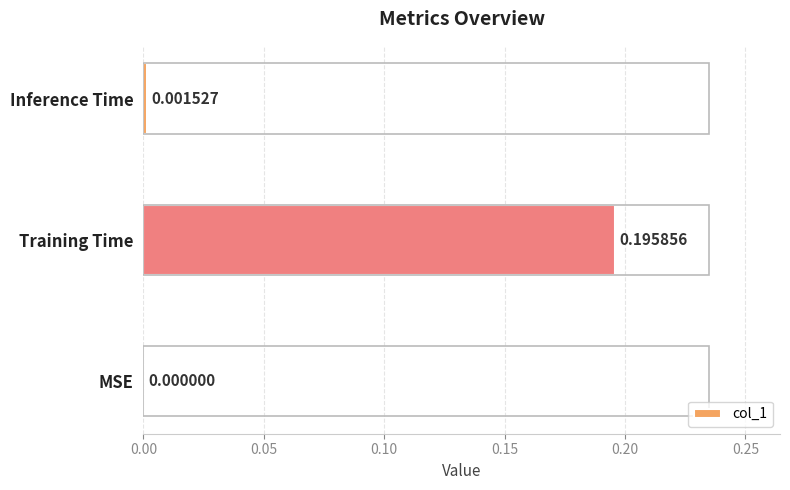

Where is the data nearest to the value 0?

MSE